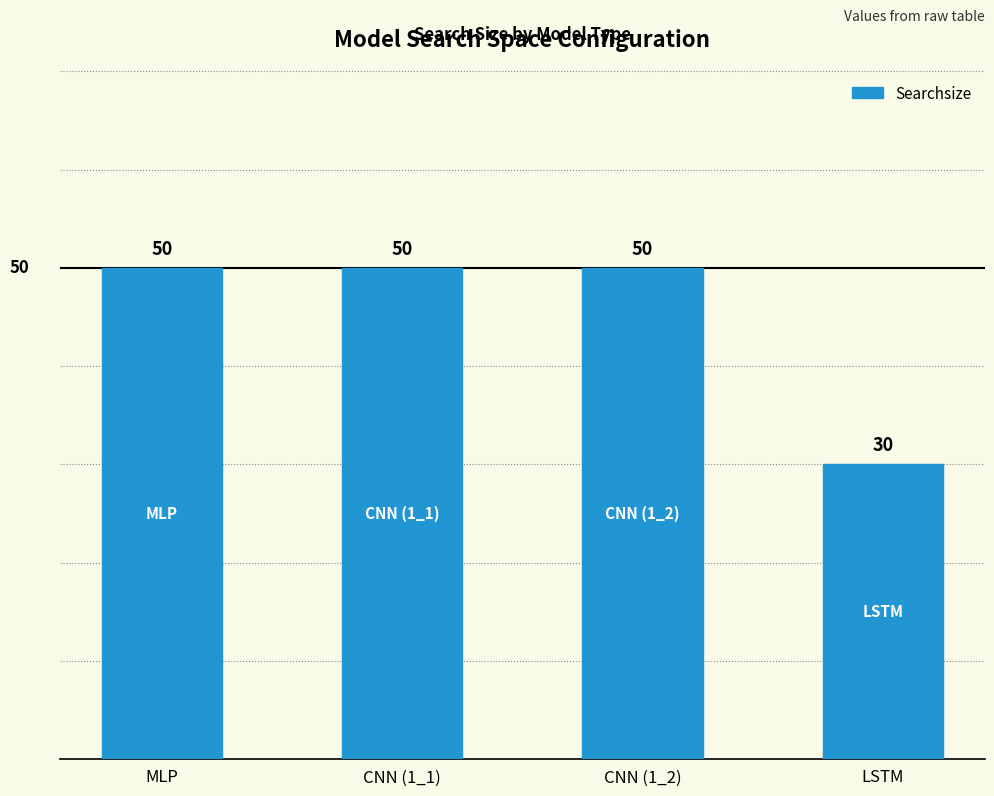

What is the difference between the maximum and minimum values?

20